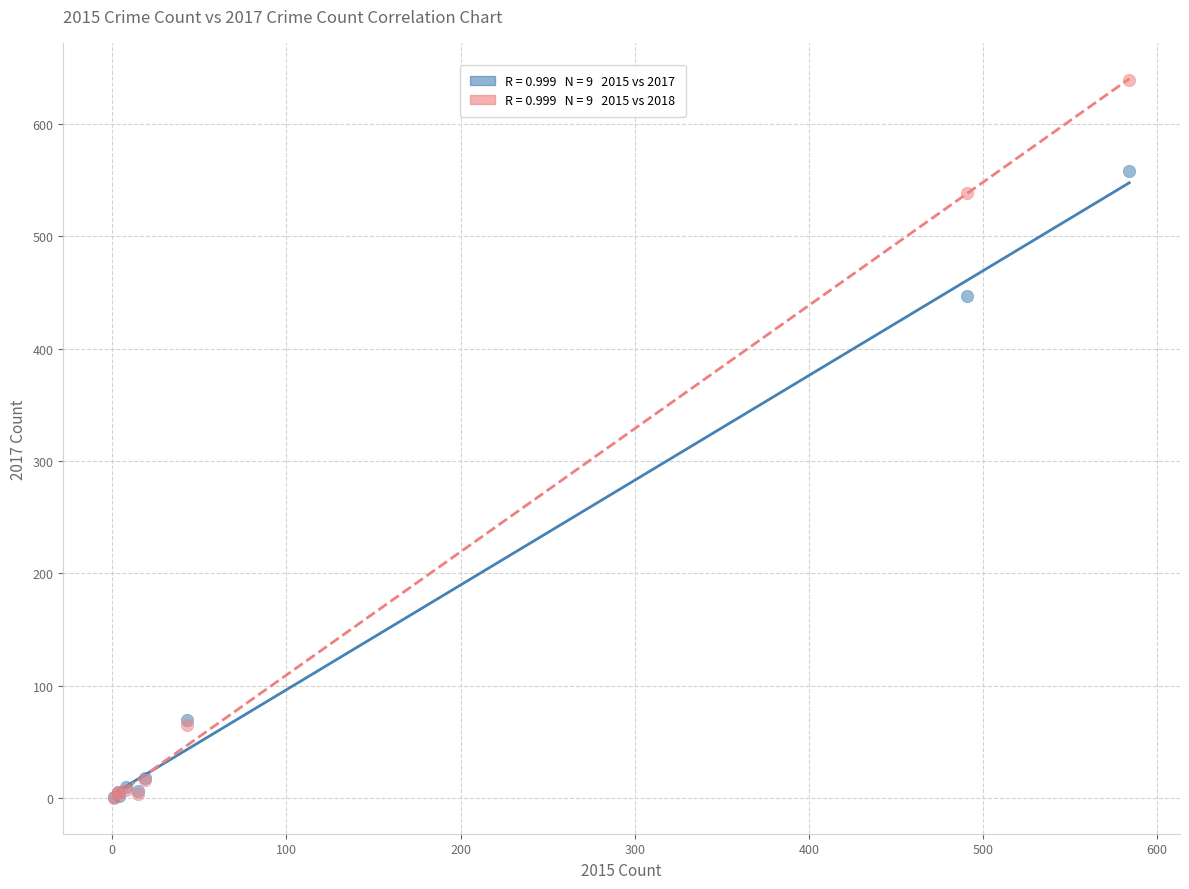

Across all series, what Y value is closest to 319?

447